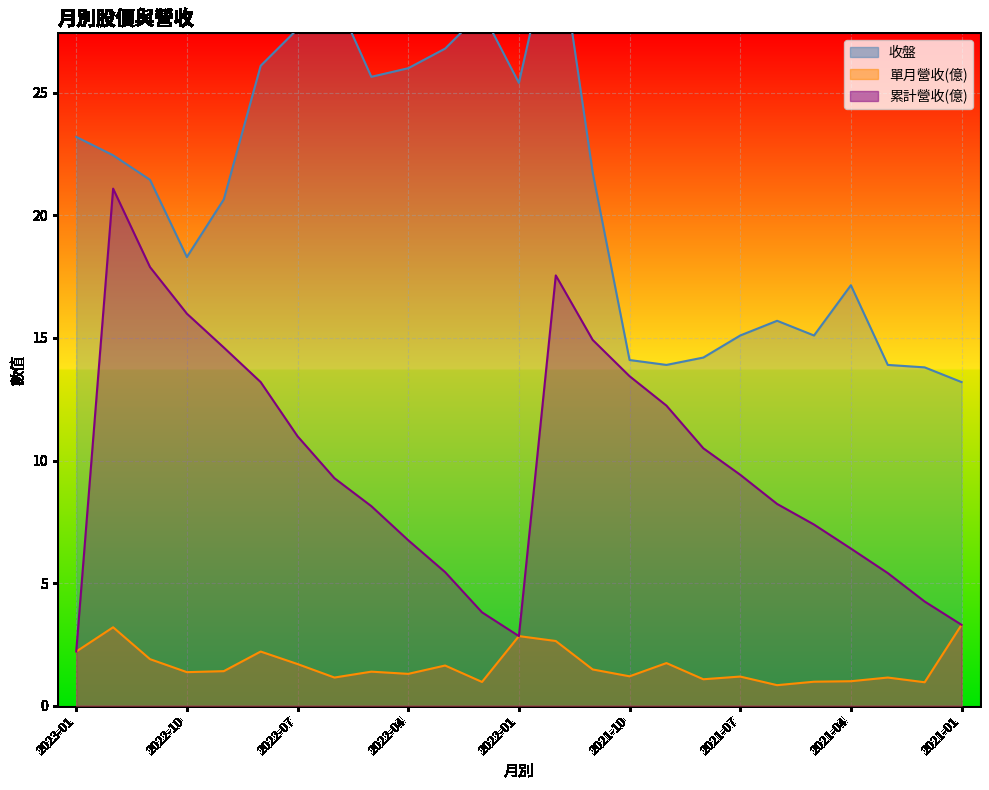

At how many categories does at least one series exceed 27?

4